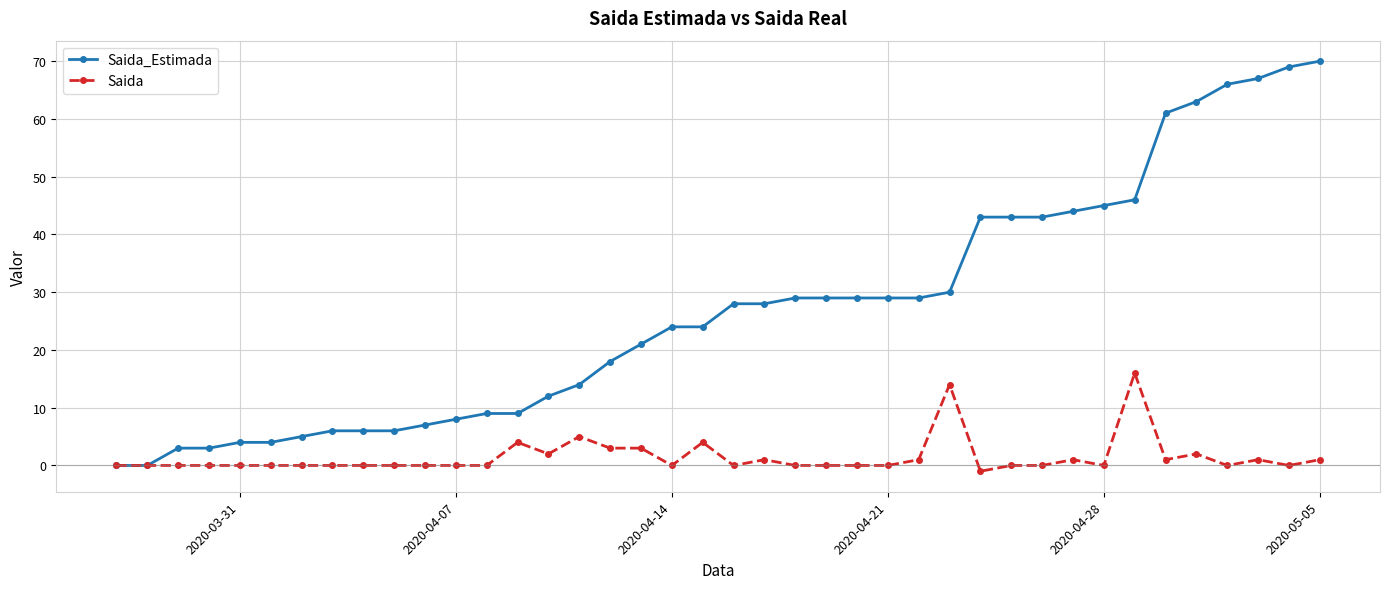

What is the maximum value for Saida_Estimada?

70